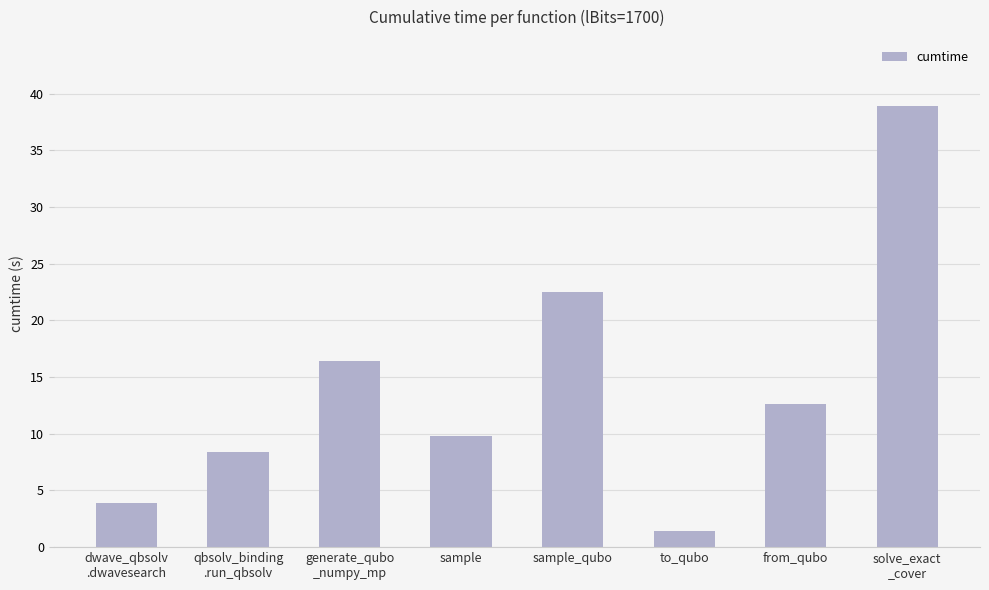

Is it true that the value at sample is 9.8?

True